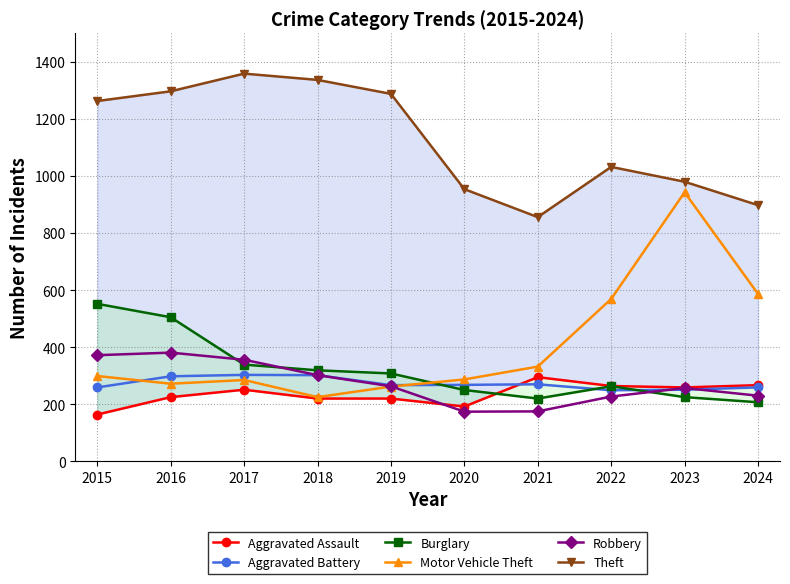

What are all the series names shown in the legend?

Aggravated Assault, Aggravated Battery, Burglary, Motor Vehicle Theft, Robbery, Theft